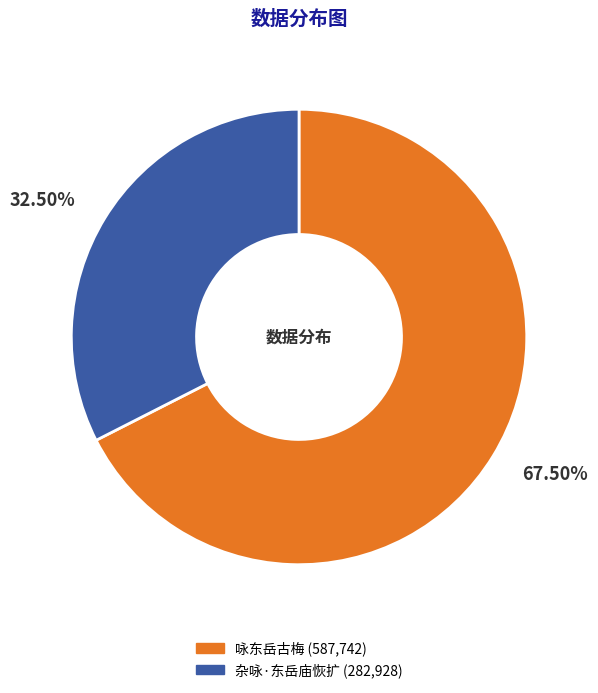

Rank the categories by value from highest to lowest.

咏东岳古梅, 杂咏·东岳庙恢扩